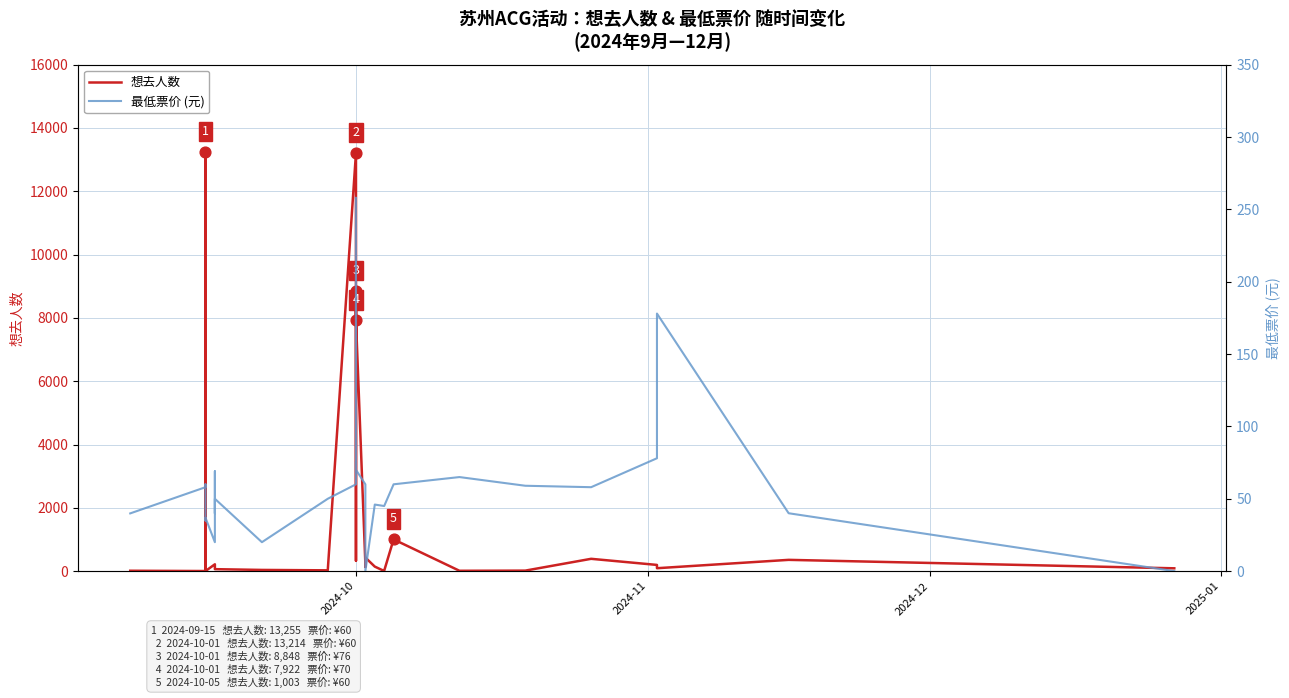

Is the value of 想去人数 at 25 greater than the value of 最低票价 (元) at 8?

Yes